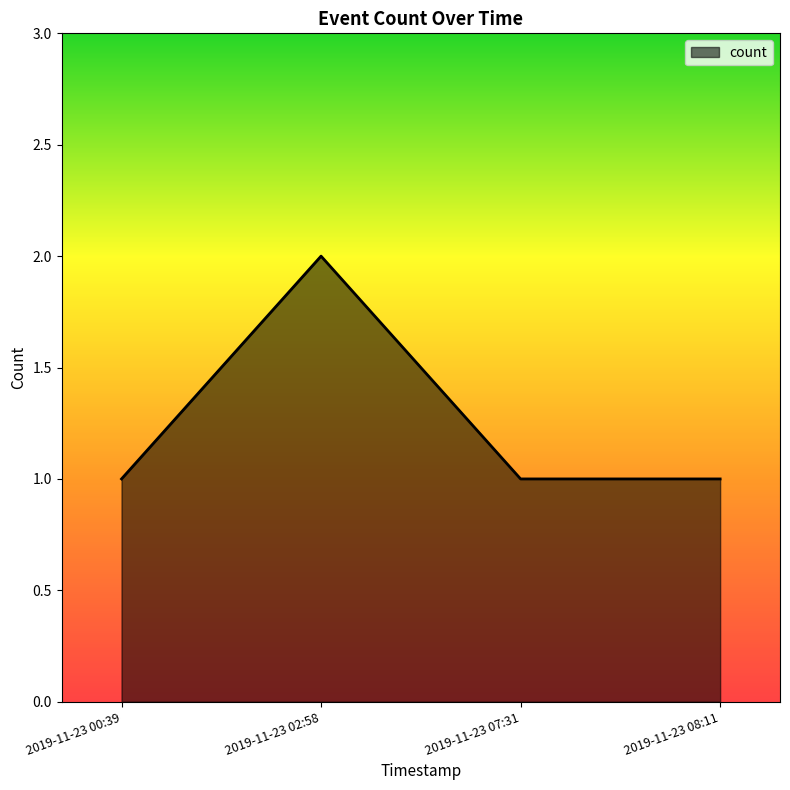

Does the chart display data point markers on the line(s)?

No